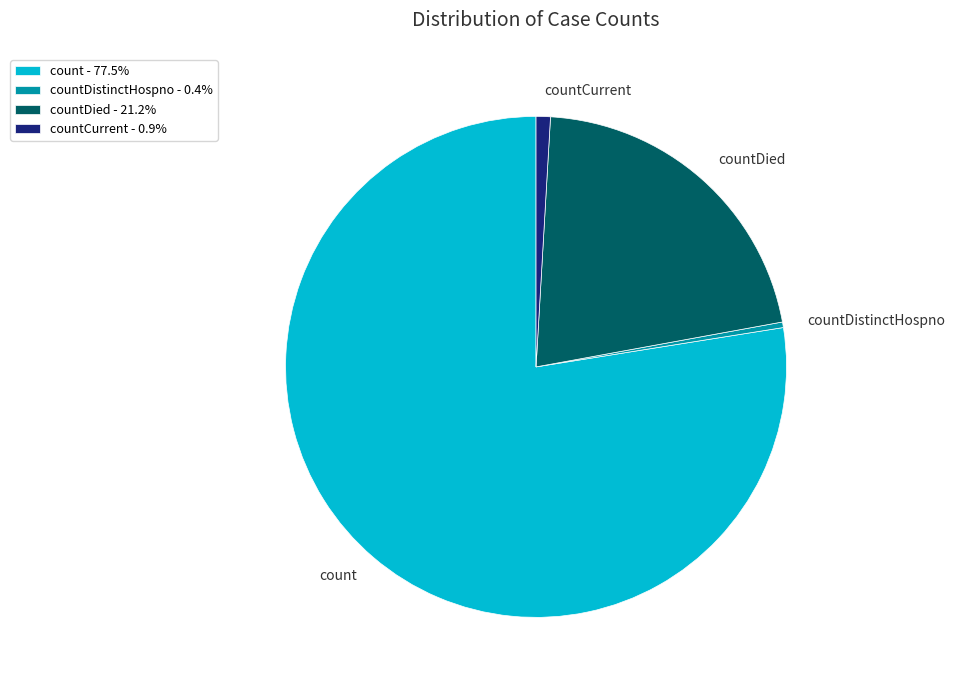

How many segments does this pie chart have?

4